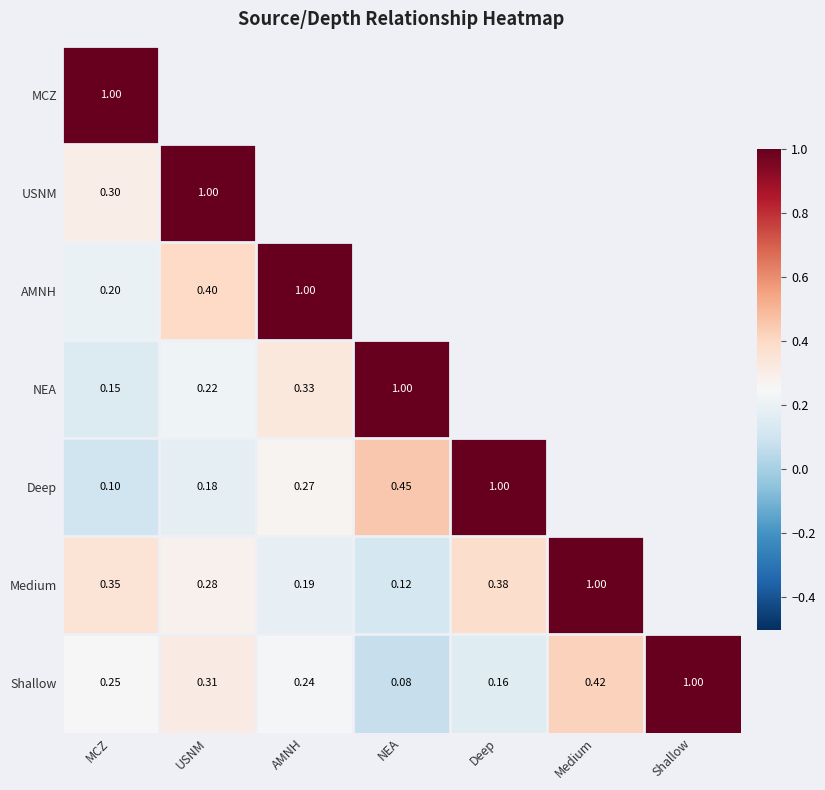

At which label does Shallow reach its minimum?

NEA